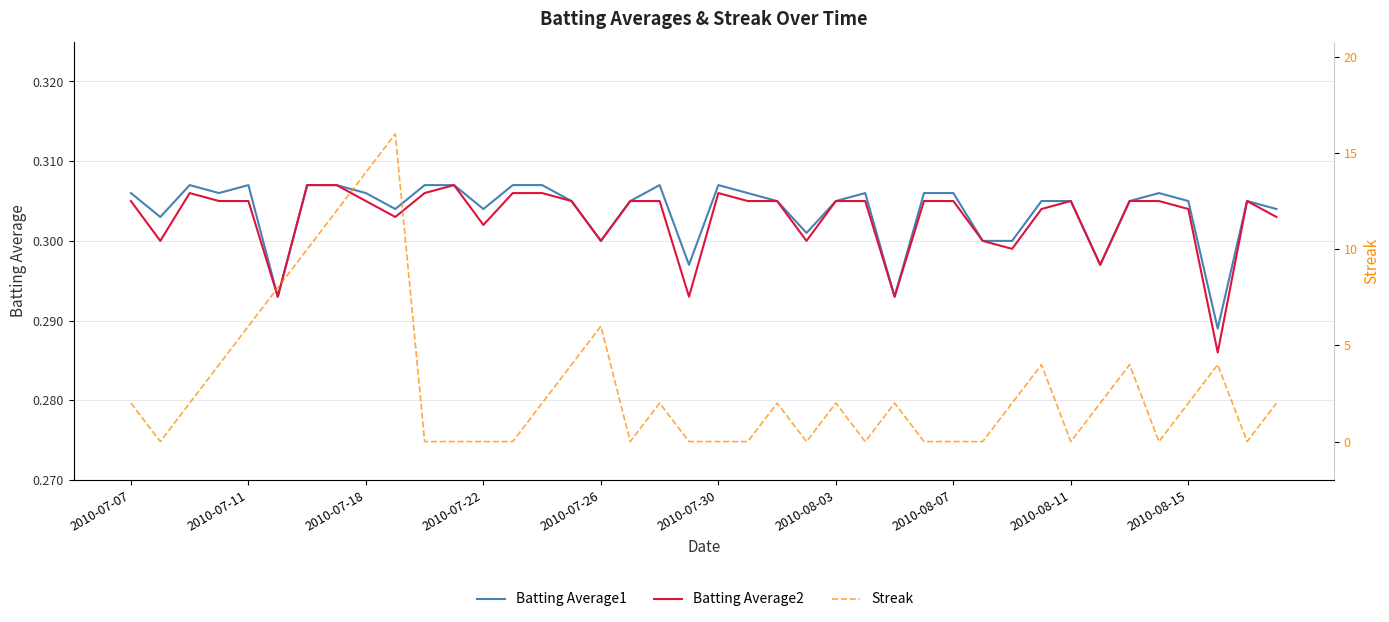

True or false: Batting Average1 and Batting Average2 cross at least once.

False